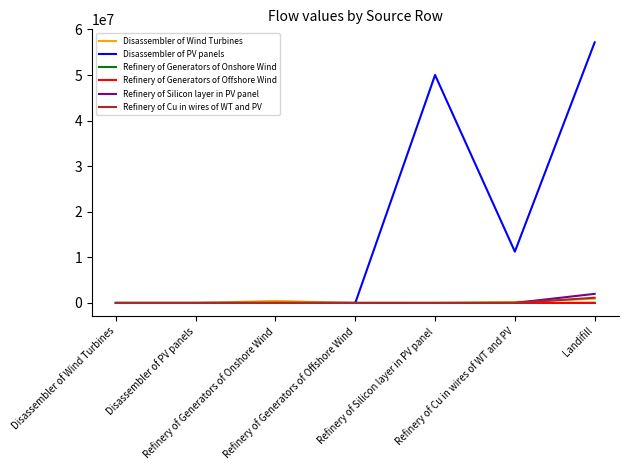

Which series has the largest total across all categories?

Disassembler of PV panels